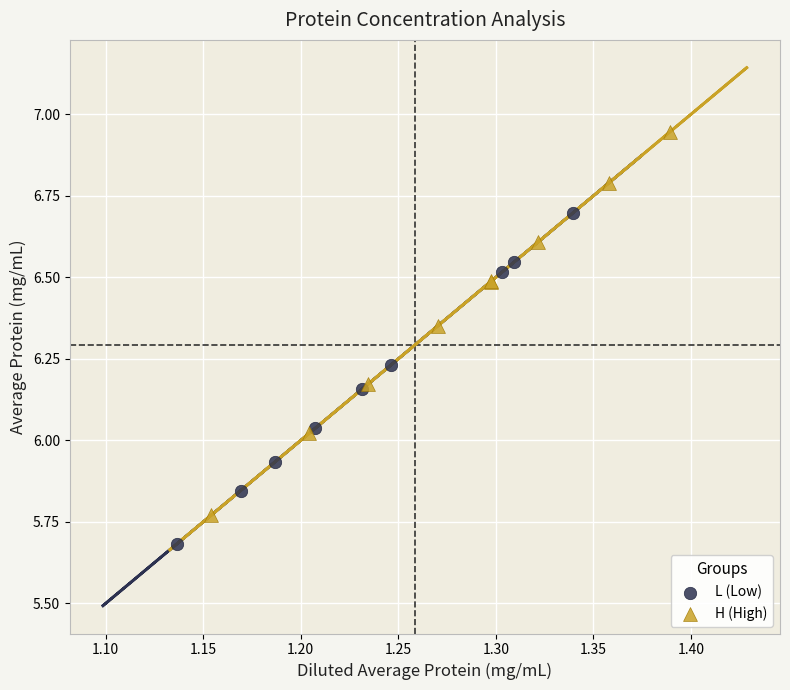

Which series has the largest Y range (max minus min)?

H (High)